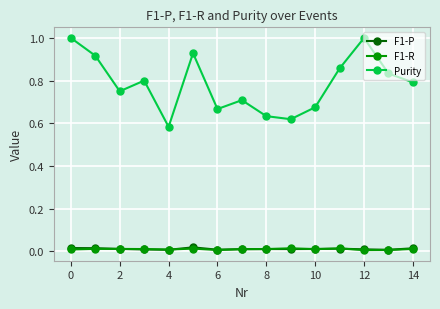

The F1-R series shows 0.0 at −2. True or false?

False